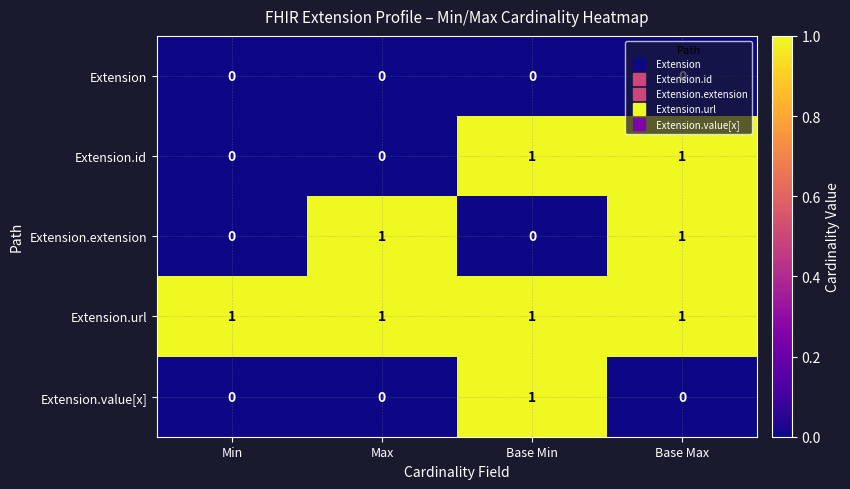

Count the Extension.extension values in the range 0 to 1.

4